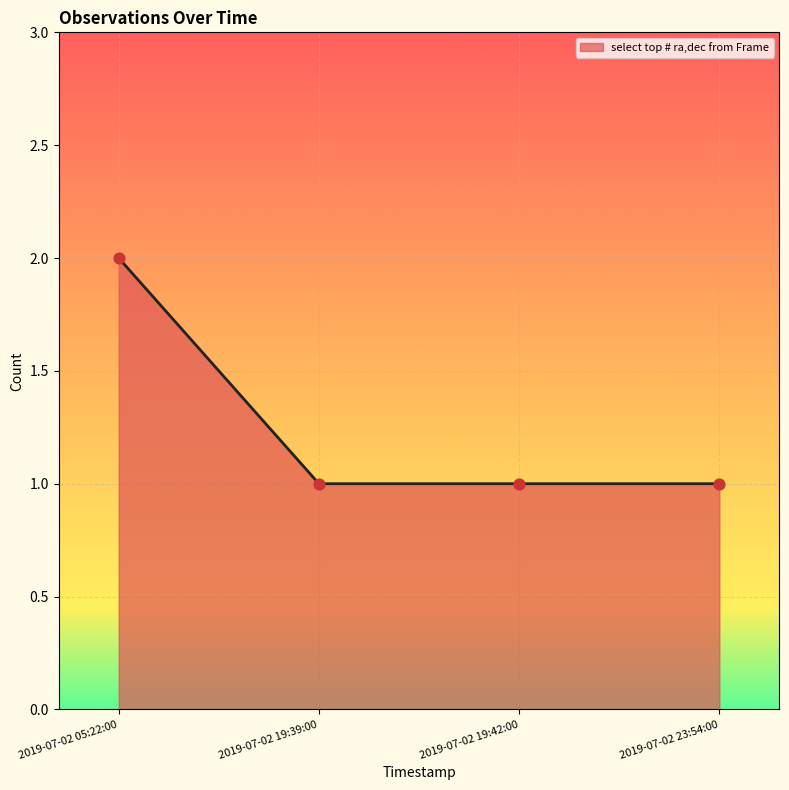

Approximately how many times larger is the value at 2019-07-02 19:42:00 compared to 2019-07-02 05:22:00?

0.5